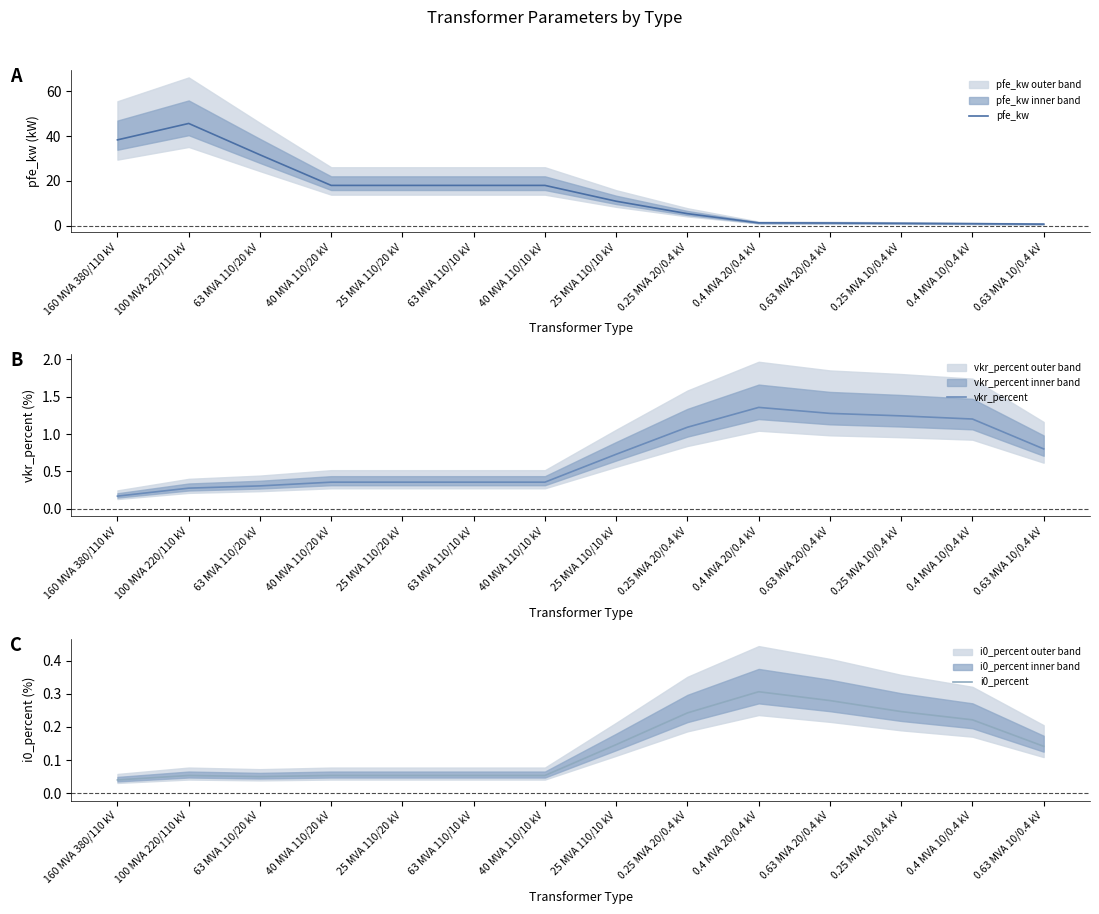

How many values in the pfe_kw series are below 18?

7